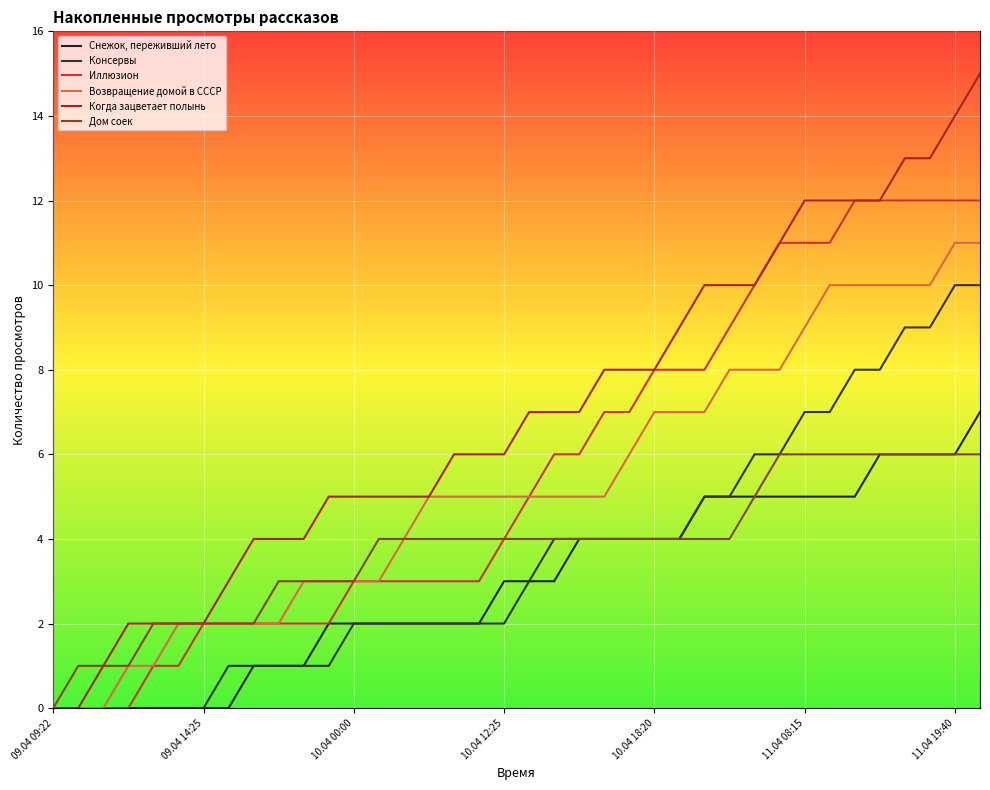

How many lines are shown in the chart?

6